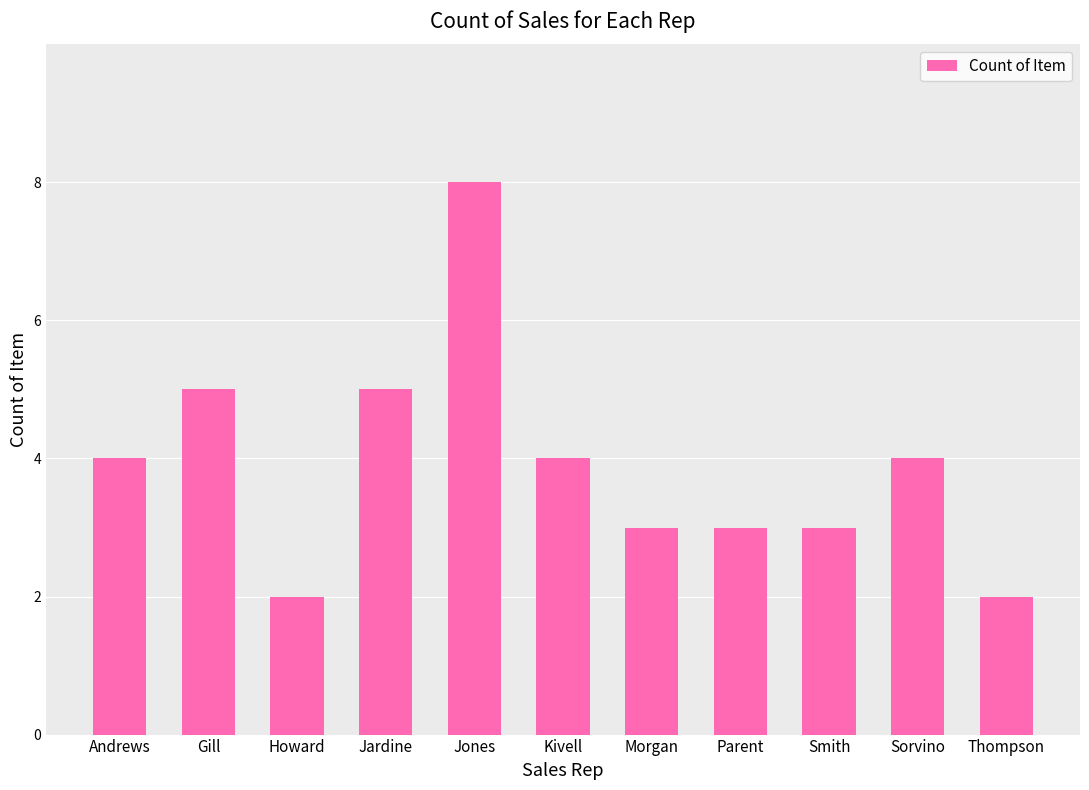

What is the value of the 11th bar from the left?

2